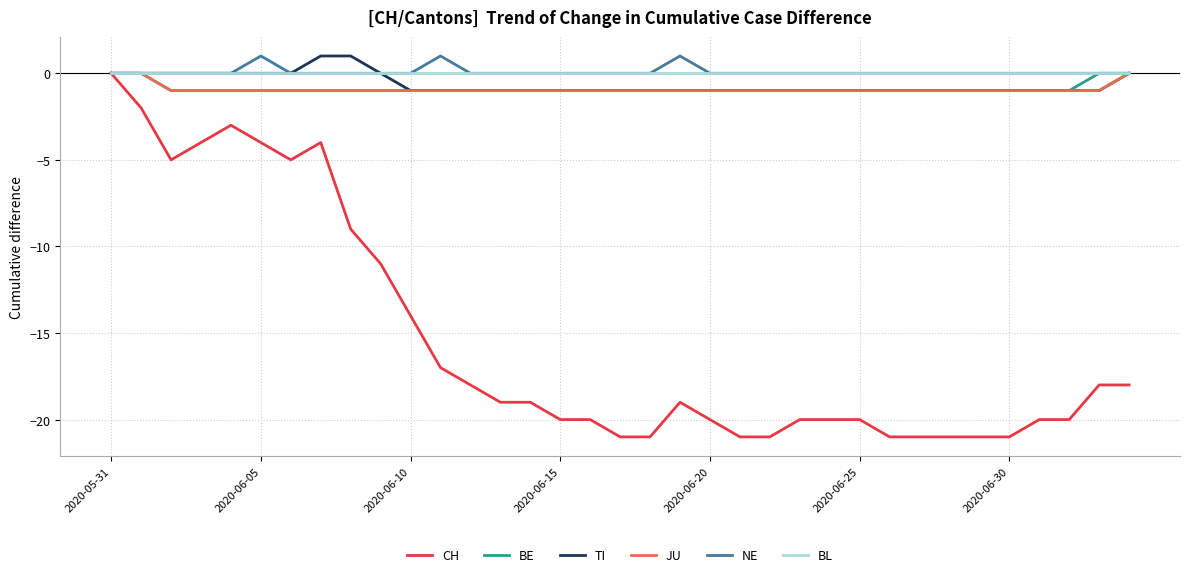

Which series has the largest range (max minus min)?

CH